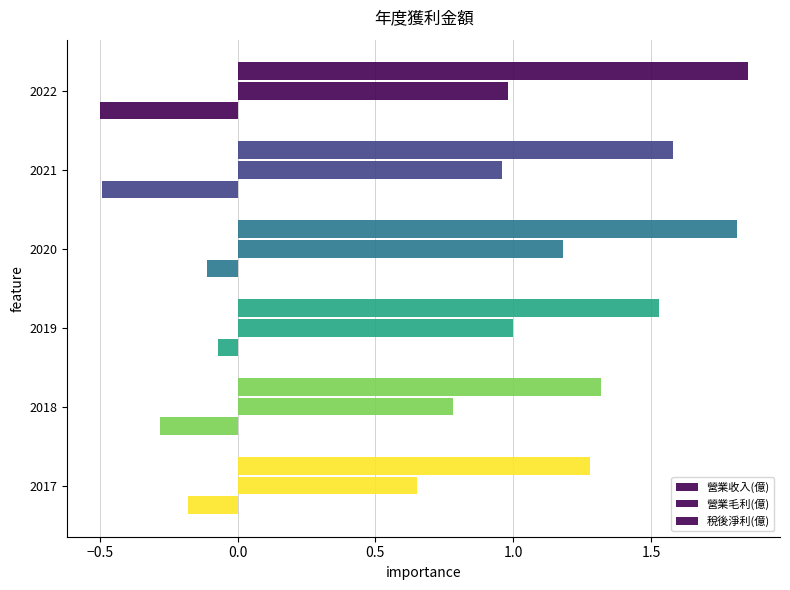

What is the maximum value for 營業毛利(億)?

1.2